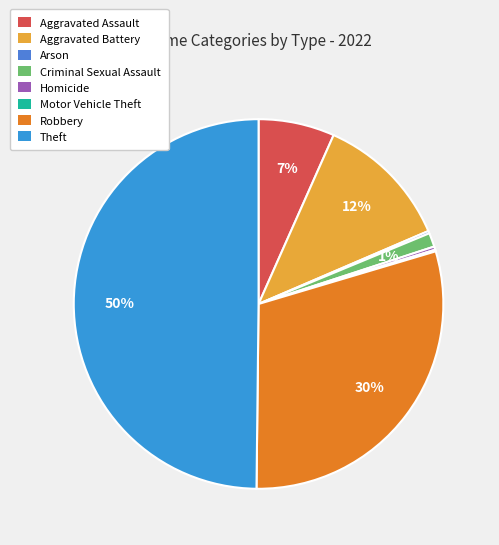

To the nearest percent, what is the average slice percentage?

12%